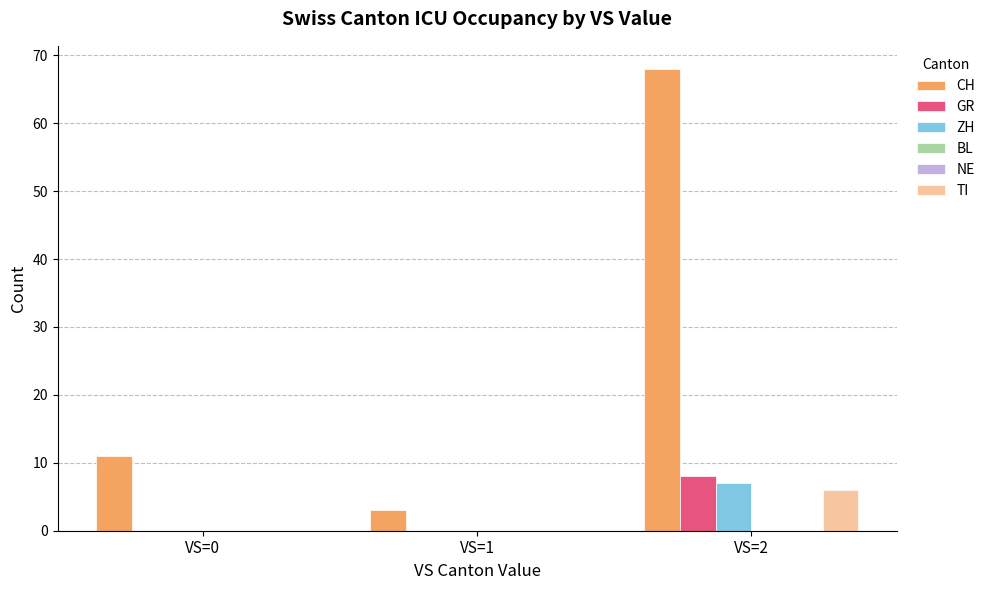

Which category has the highest value across all series?

VS=2